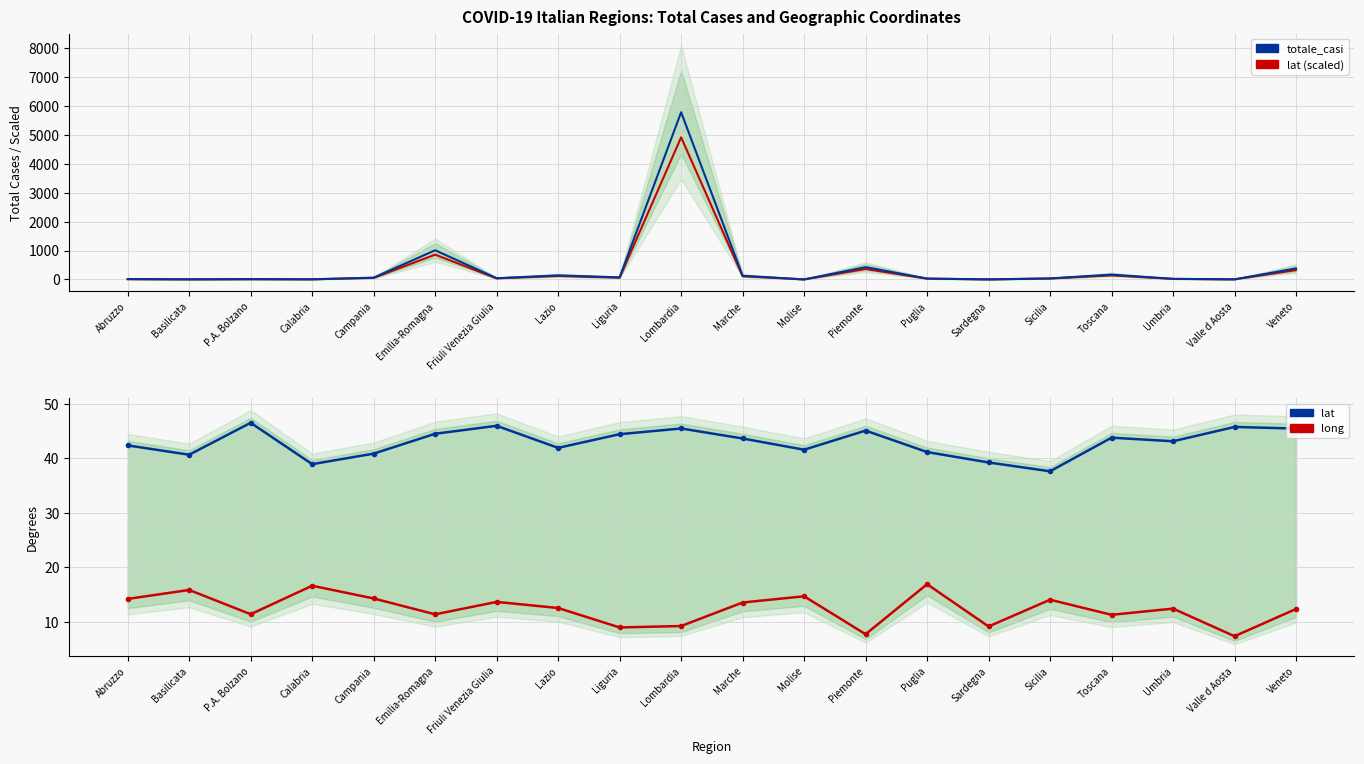

What is the average value of the lat (scaled) series?

354.0